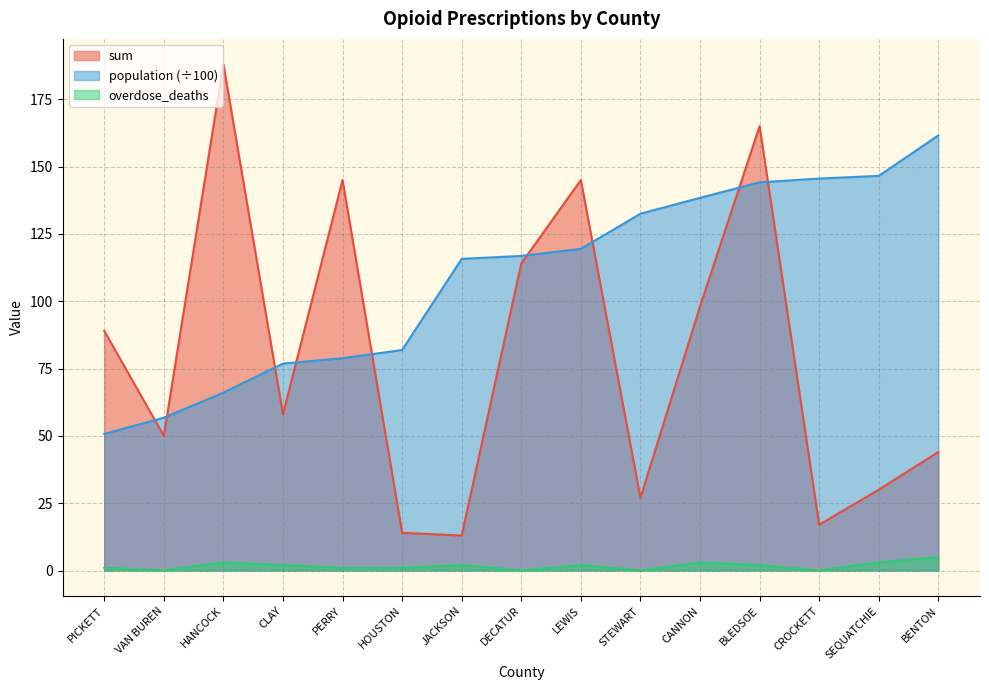

True or false: population and overdose_deaths cross at least once.

False